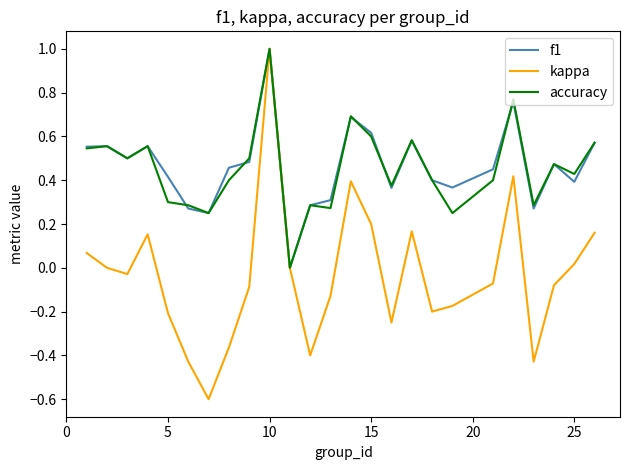

What is the maximum value for accuracy?

1.0